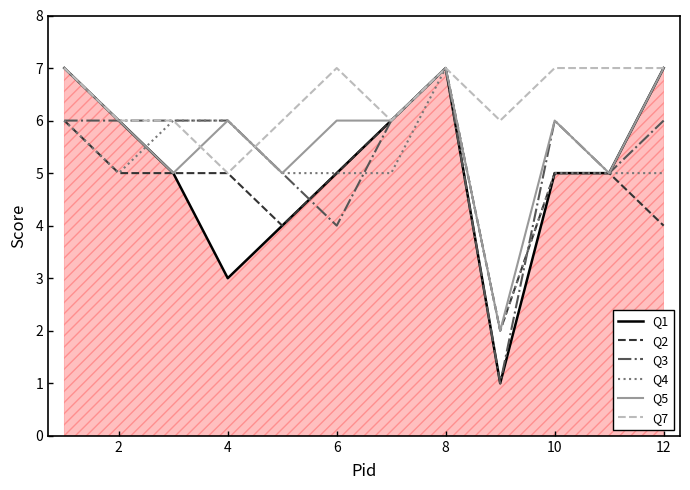

How many distinct data groups are displayed?

6